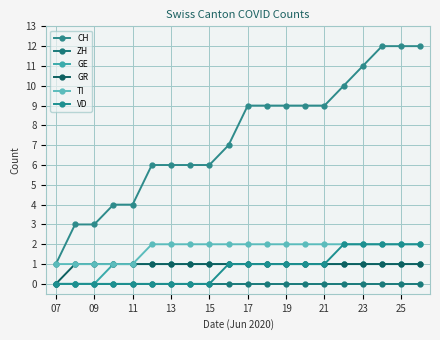

True or false: CH and GR intersect in this chart.

False